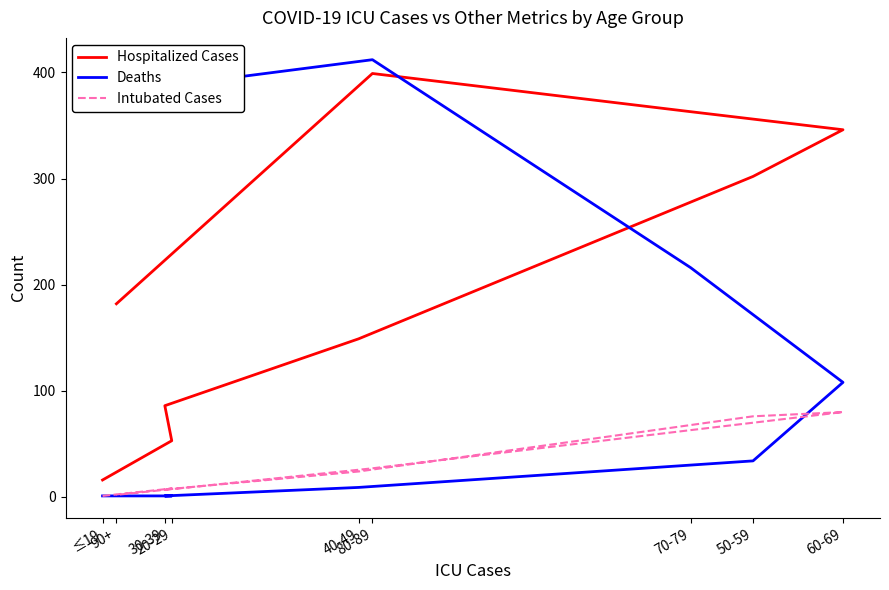

What is the label of the 3rd point from the right?

70-79